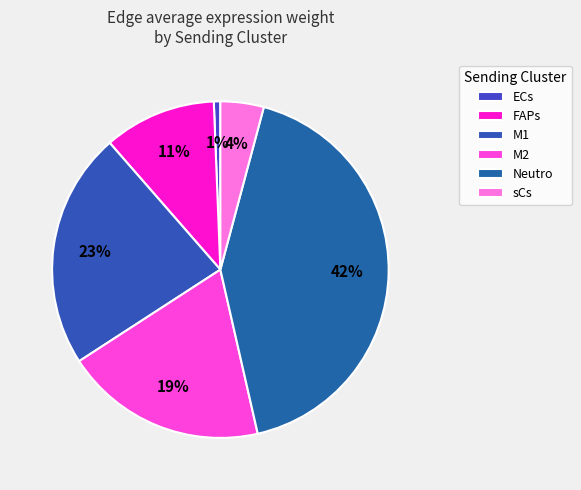

Approximately how many times larger is the value at M1 compared to M2?

1.2